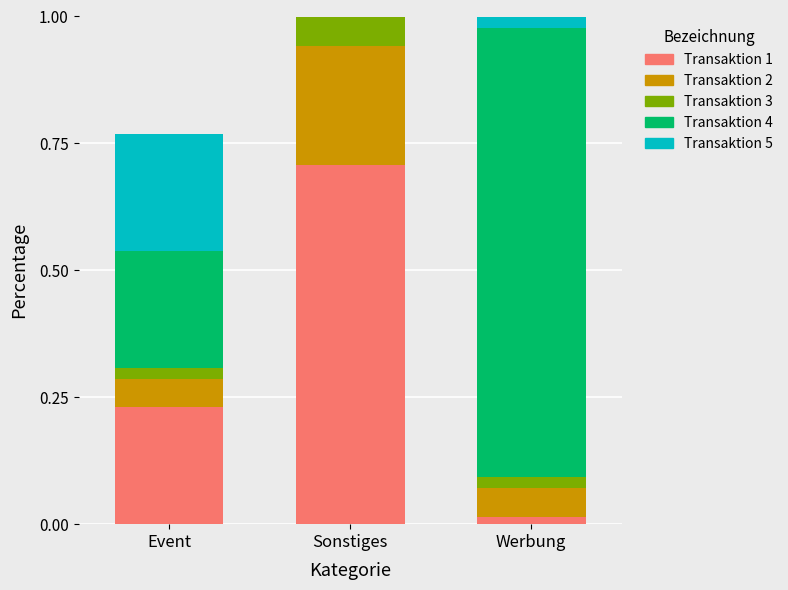

What is the total value across all series at Sonstiges?

1.0